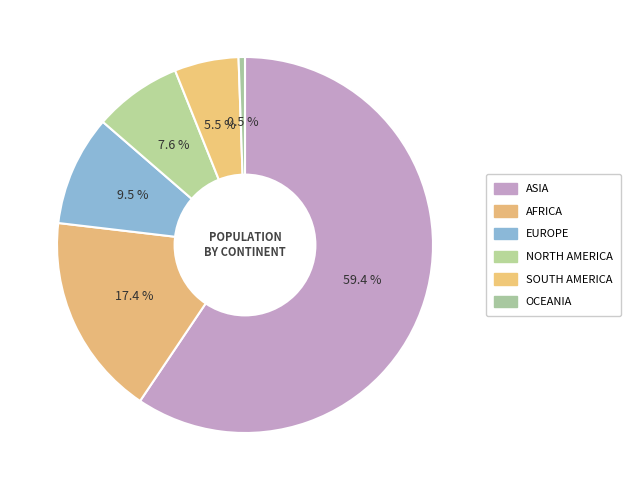

What is the largest slice in the pie chart?

Asia